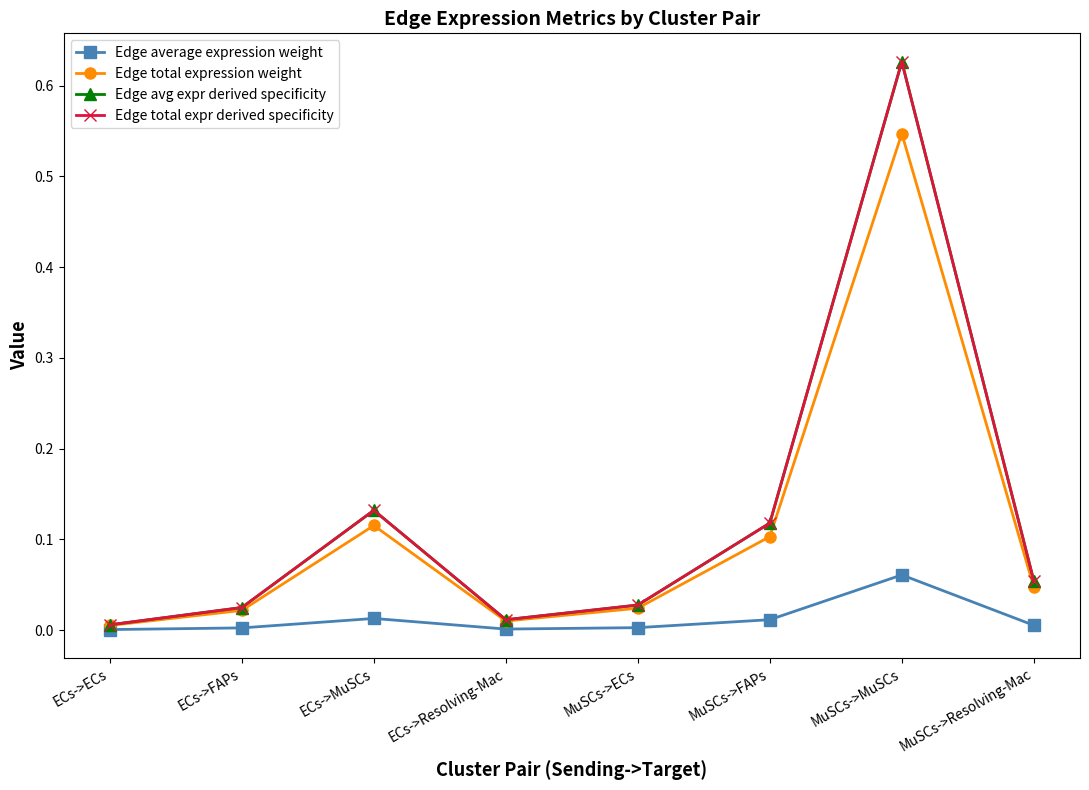

True or false: Edge total expr derived specificity and Edge avg expr derived specificity cross at least once.

False